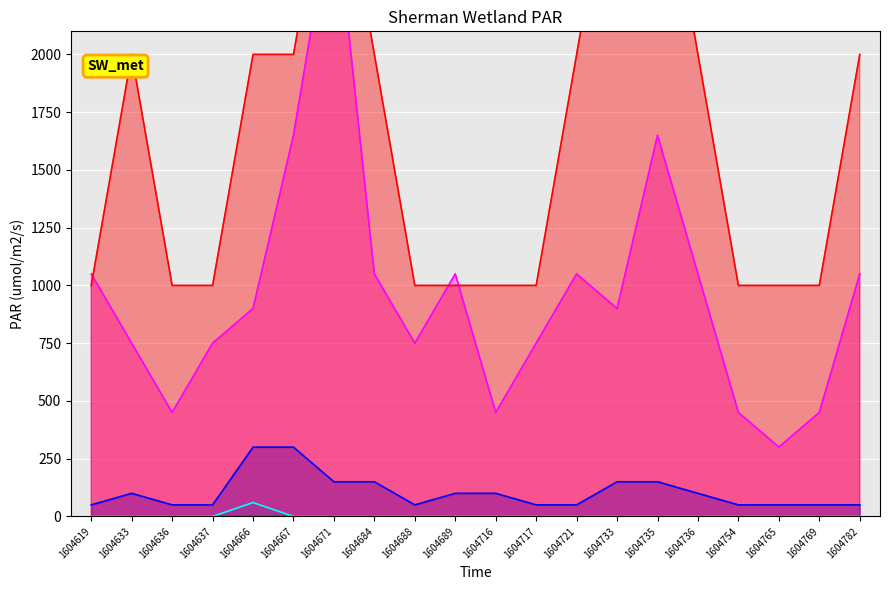

True or false: difPAR and PAR_out cross at least once.

False